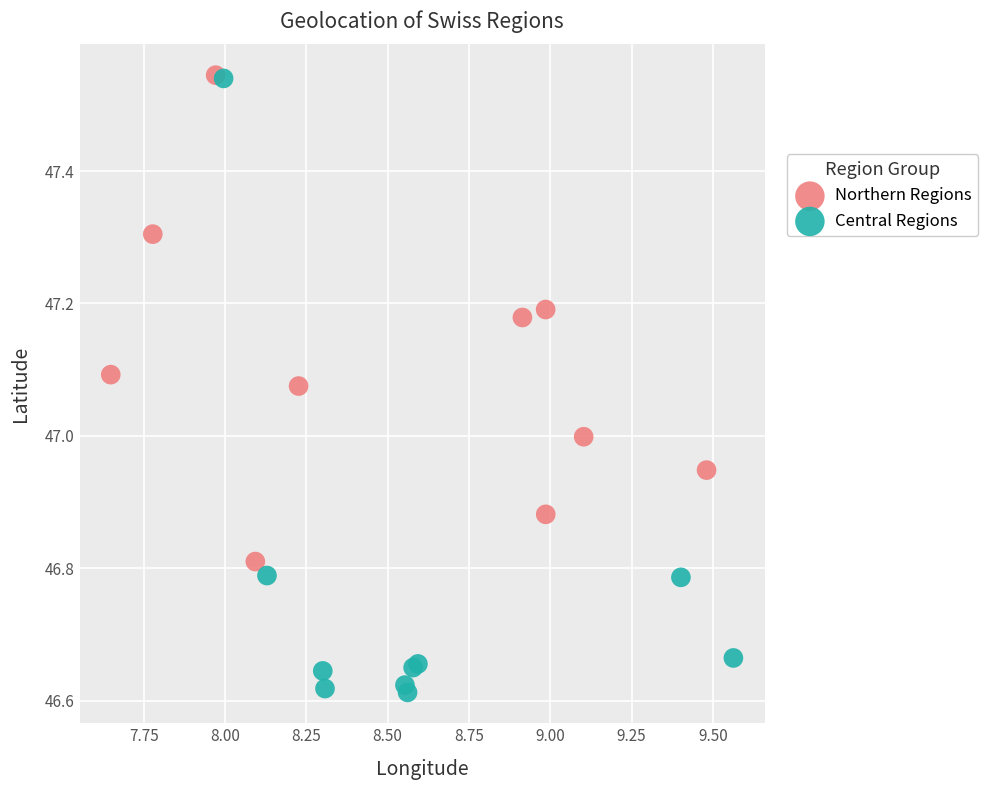

Which series contains the lowest Y value?

Central Regions